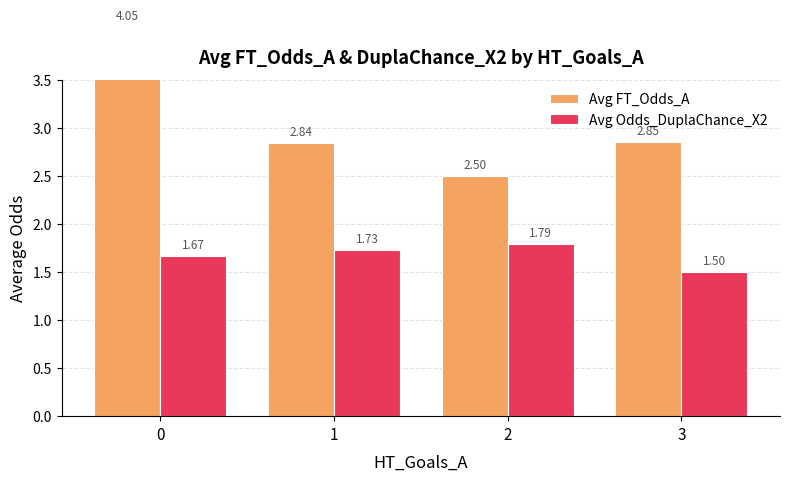

Rank the series by their average value, from lowest to highest.

Avg Odds_DuplaChance_X2, Avg FT_Odds_A